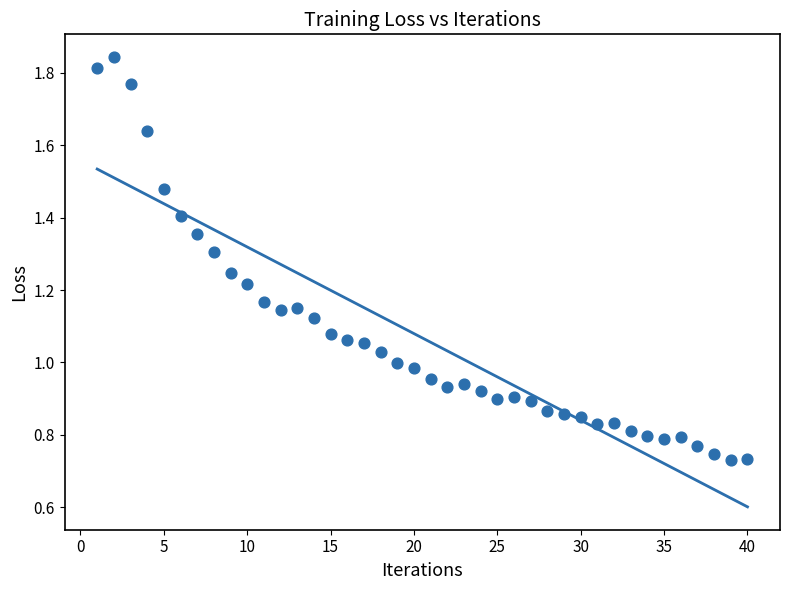

What is the range of X values (max minus min)?

39.0